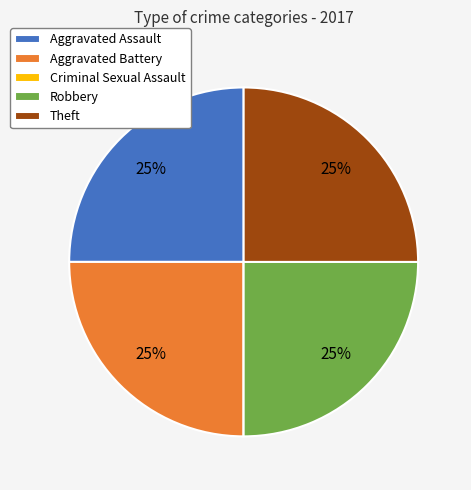

To the nearest percent, what percentage of the pie is Robbery?

25%